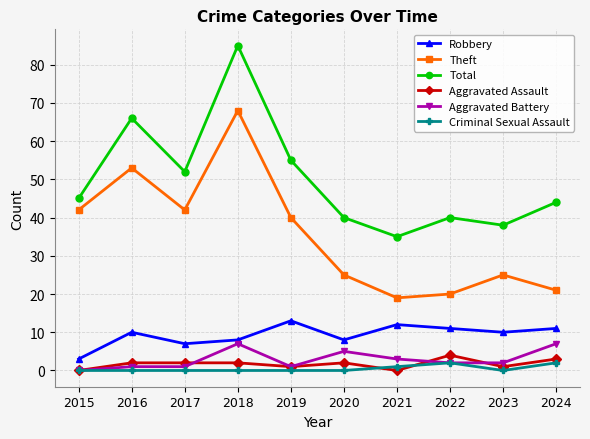

What is the sum of all Aggravated Battery values?

29